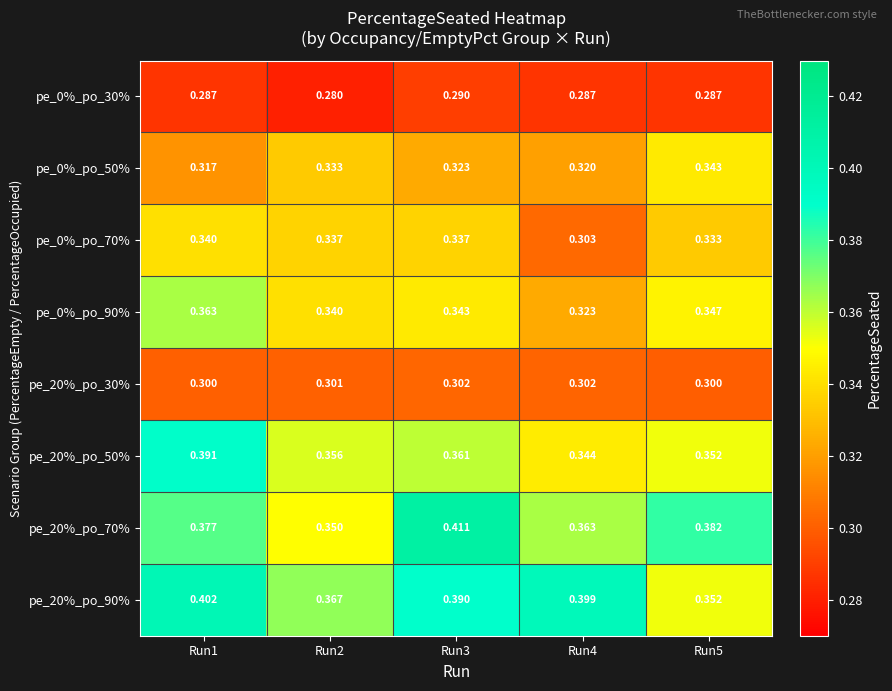

Rank the series by their maximum value, from highest to lowest.

pe_20%_po_70%, pe_20%_po_90%, pe_20%_po_50%, pe_0%_po_90%, pe_0%_po_50%, pe_0%_po_70%, pe_20%_po_30%, pe_0%_po_30%